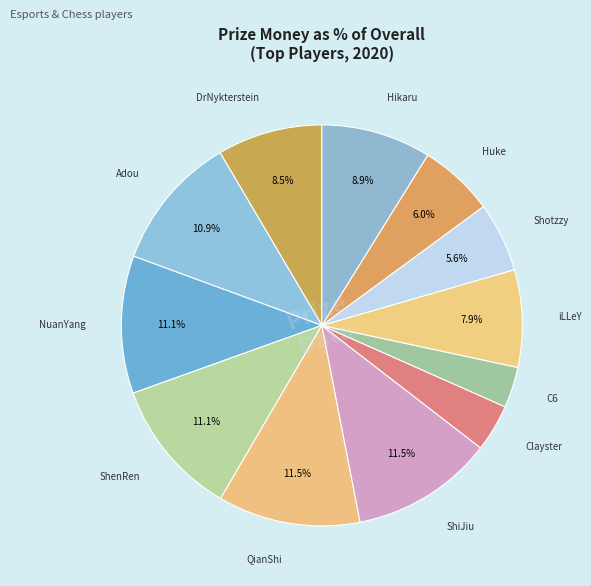

Count the number of slices in the pie.

12